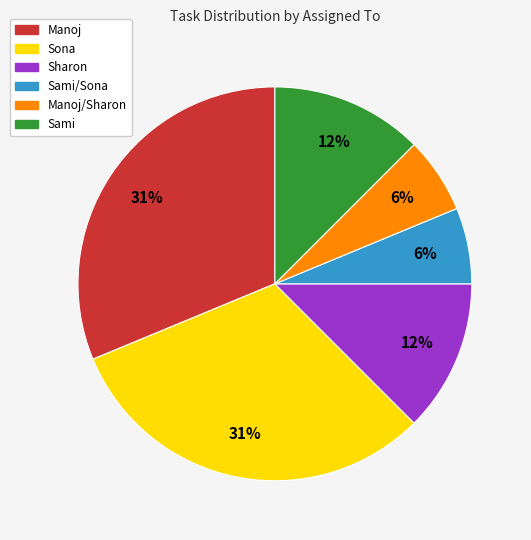

Is there any slice that represents more than half of the pie?

No